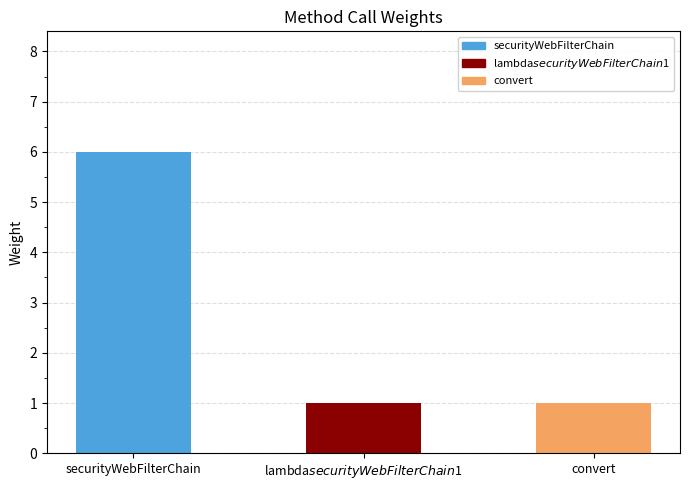

The value at lambda$securityWebFilterChain$1 is 2. True or false?

False